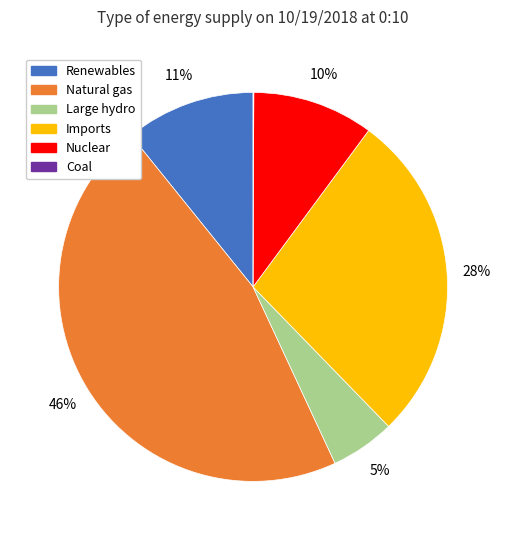

To the nearest percent, what is the average slice percentage?

17%